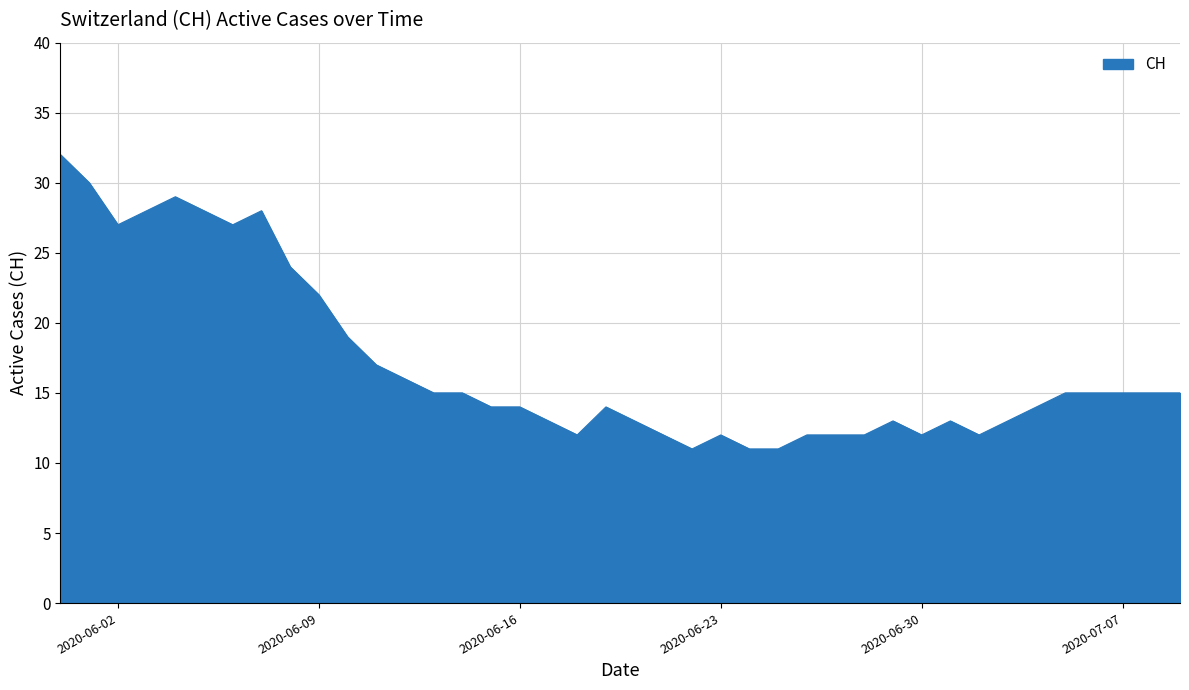

What is the difference between the maximum and minimum values?

21